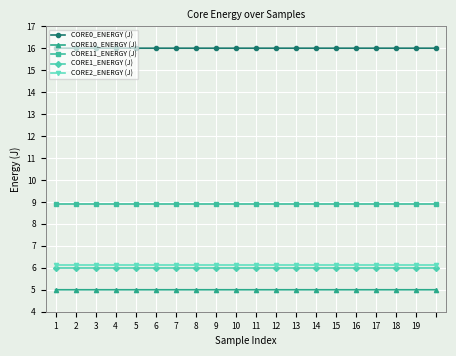

List the series in order of their peak value, highest first.

CORE0_ENERGY (J), CORE11_ENERGY (J), CORE2_ENERGY (J), CORE1_ENERGY (J), CORE10_ENERGY (J)